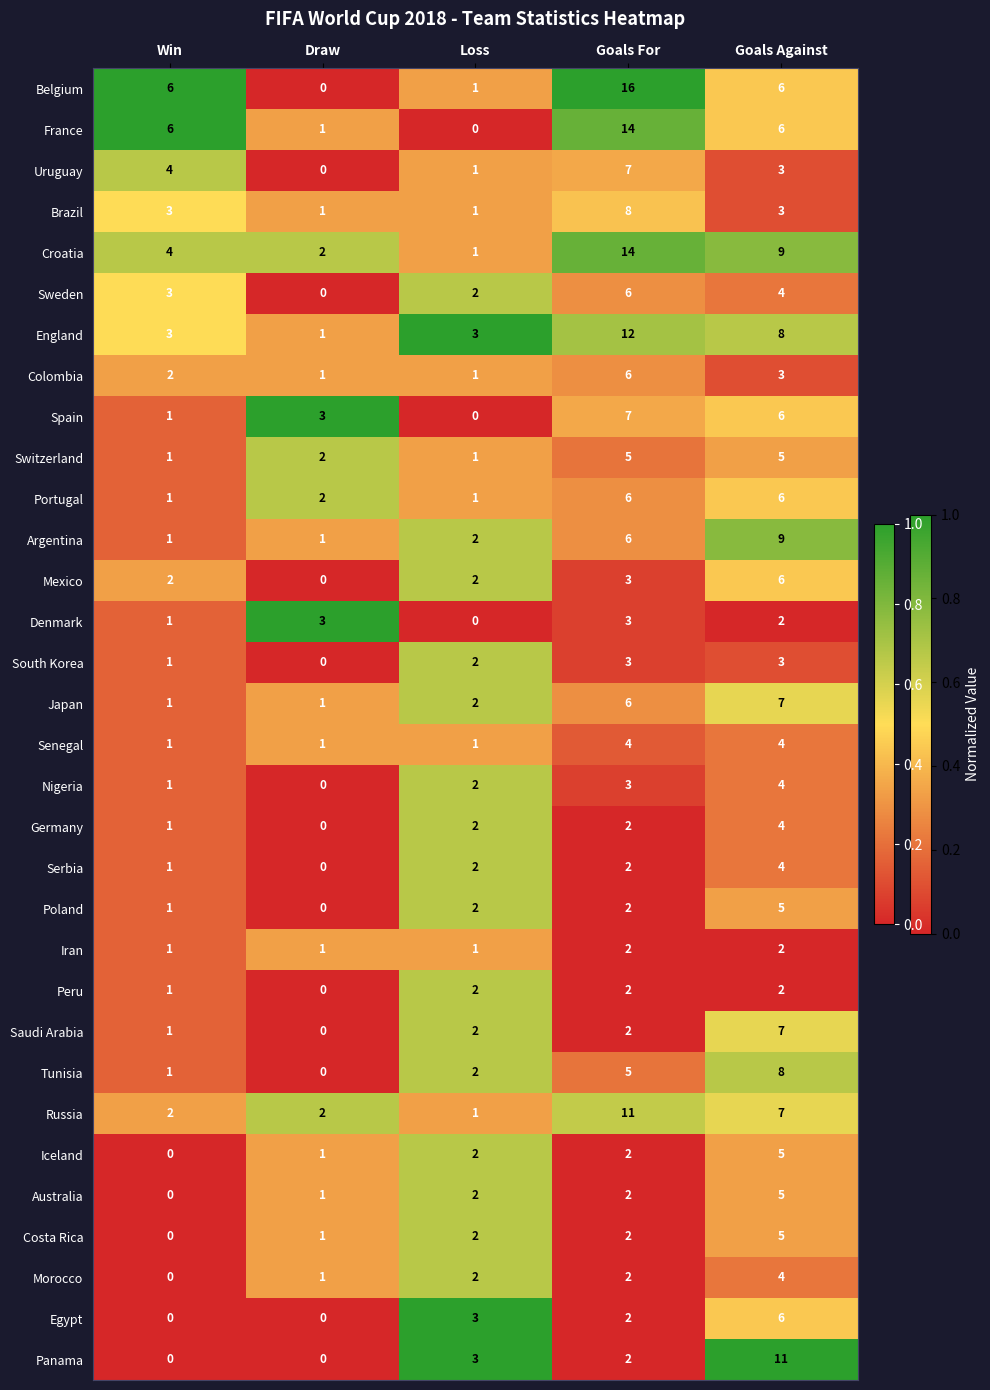

What is the maximum value shown in the chart?

16